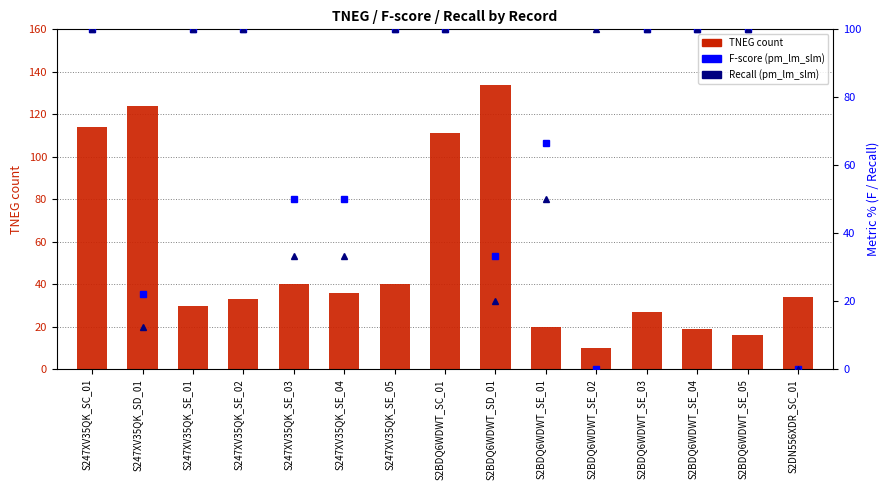

List the labels in order of value, largest first.

S2BDQ6WDWT_SD_01, S247XV35QK_SD_01, S247XV35QK_SC_01, S2BDQ6WDWT_SC_01, S247XV35QK_SE_03, S247XV35QK_SE_05, S247XV35QK_SE_04, S2DN556XDR_SC_01, S247XV35QK_SE_02, S247XV35QK_SE_01, S2BDQ6WDWT_SE_03, S2BDQ6WDWT_SE_01, S2BDQ6WDWT_SE_04, S2BDQ6WDWT_SE_05, S2BDQ6WDWT_SE_02